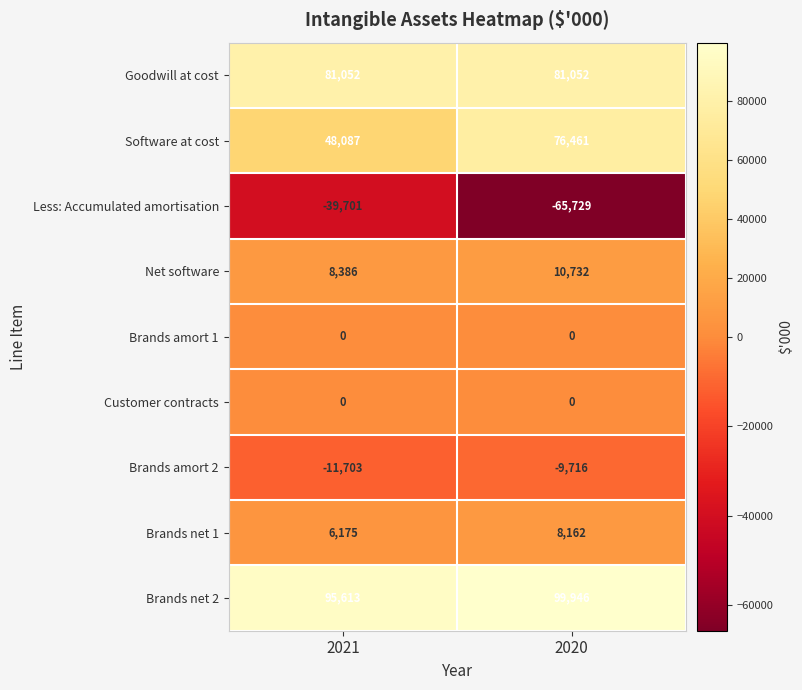

Rank the categories by Brands net 2 value from lowest to highest.

2021, 2020